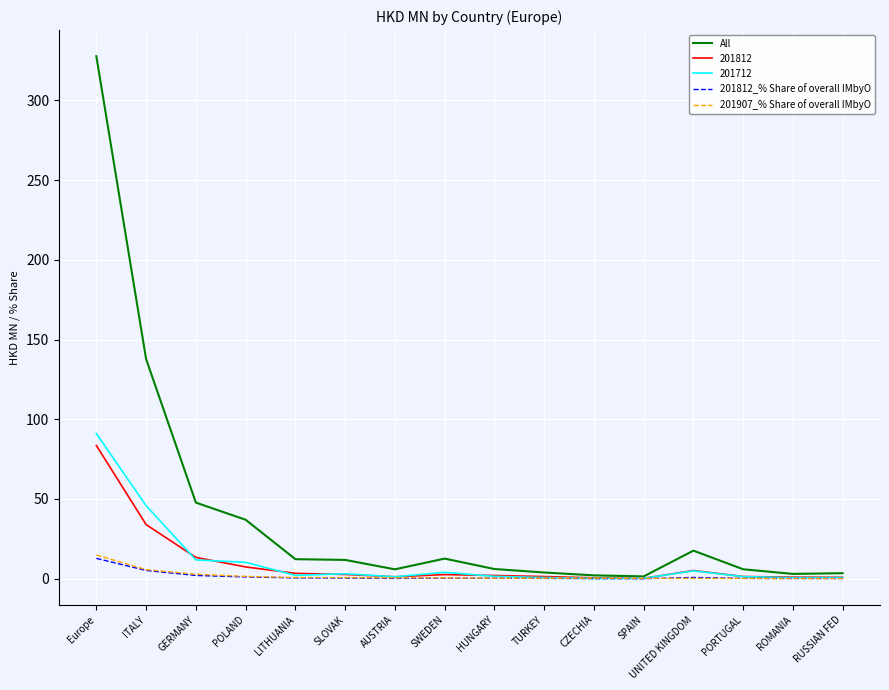

Is it true that All equals 3.0 at ROMANIA?

True